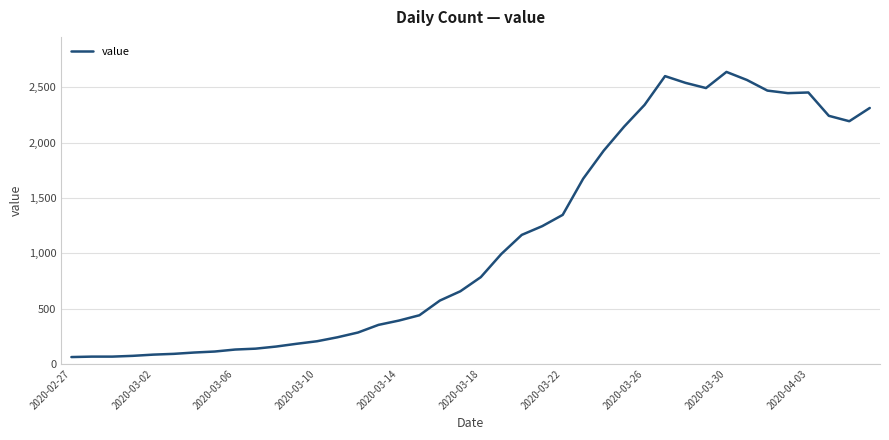

What is the difference between the maximum and minimum values?

2579